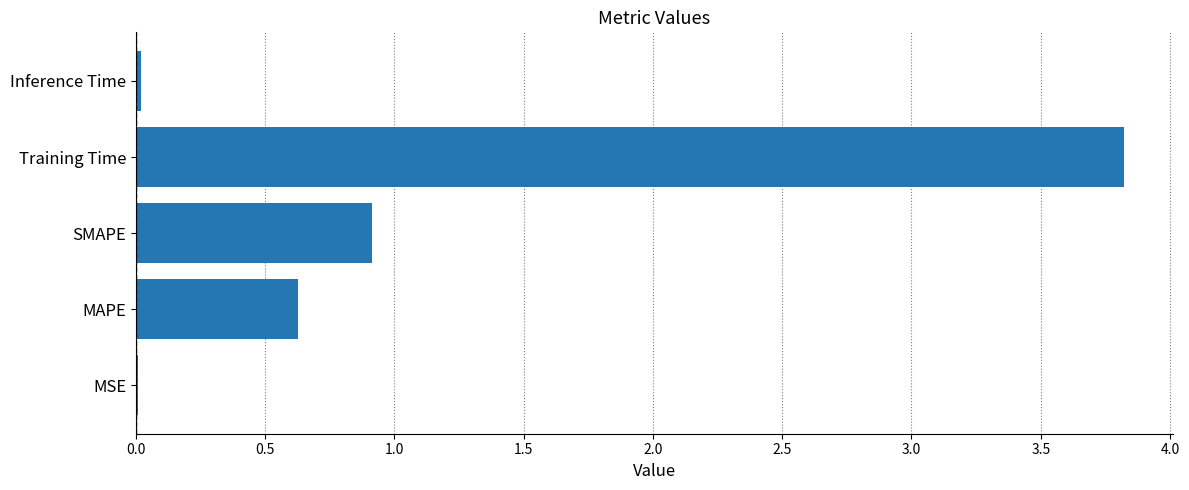

Count the number of categories in the chart.

5